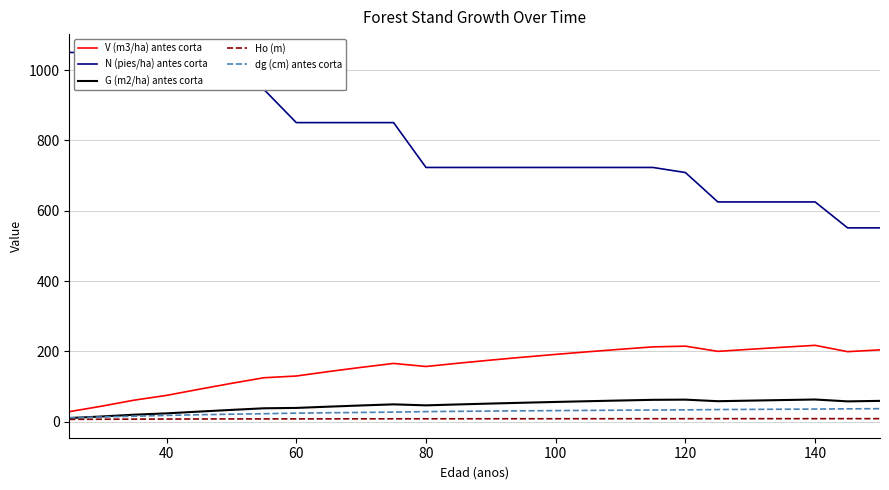

True or false: V (m3/ha) antes corta has a value of 214.8 at 120.

True